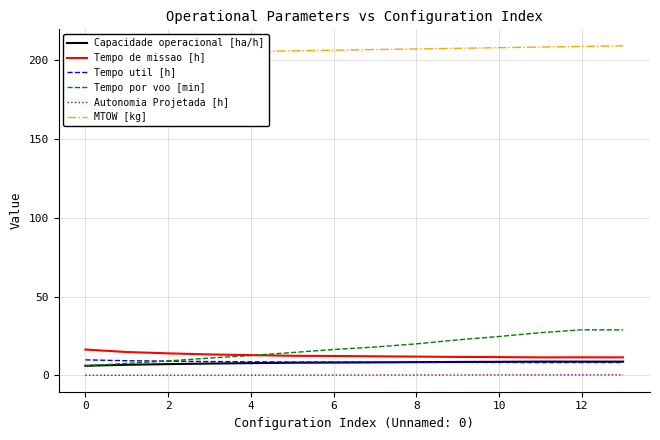

True or false: MTOW [kg] and Tempo de missao [h] intersect in this chart.

False